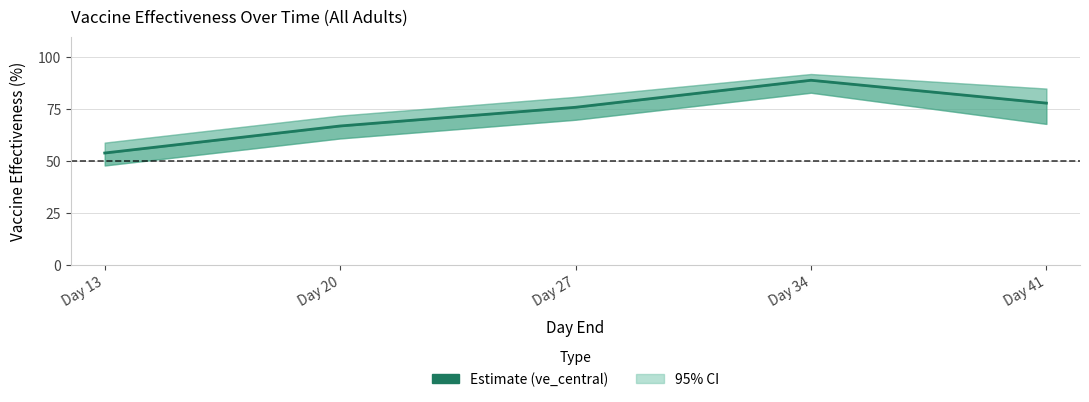

List the labels in order of value, smallest first.

Day 13, Day 20, Day 27, Day 41, Day 34